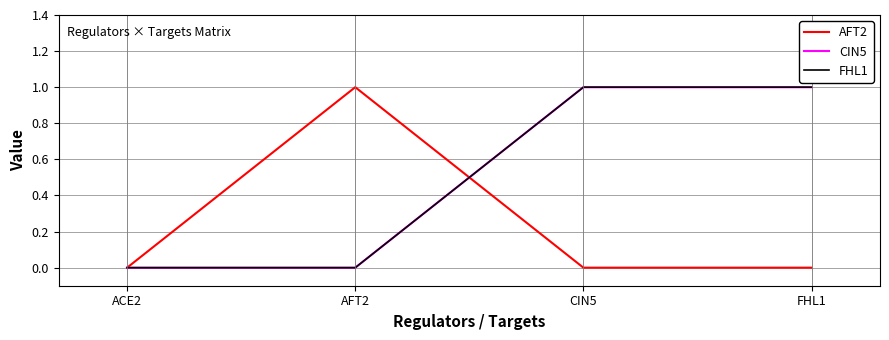

Rank the series by their maximum value, from highest to lowest.

AFT2, CIN5, FHL1